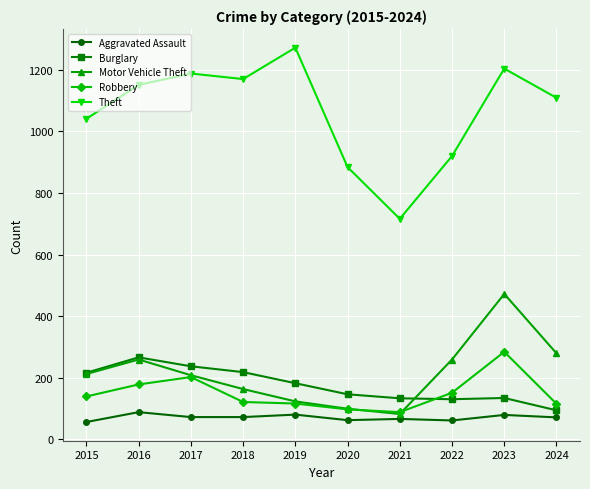

Is the value of Motor Vehicle Theft at 2019 greater than the value of Aggravated Assault at 2020?

Yes